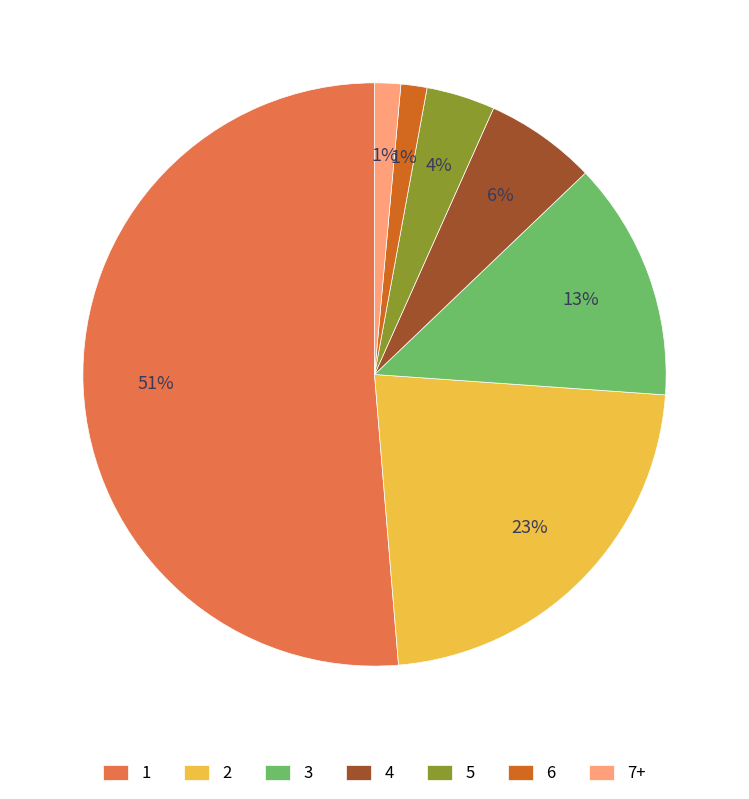

To the nearest percent, what percentage of the pie is 5?

4%